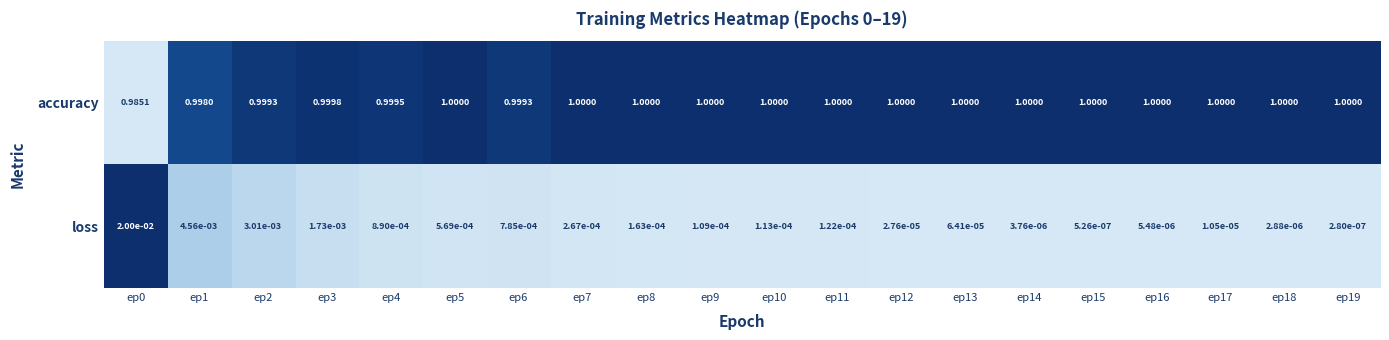

At ep4, list the series in order from largest to smallest.

accuracy, loss